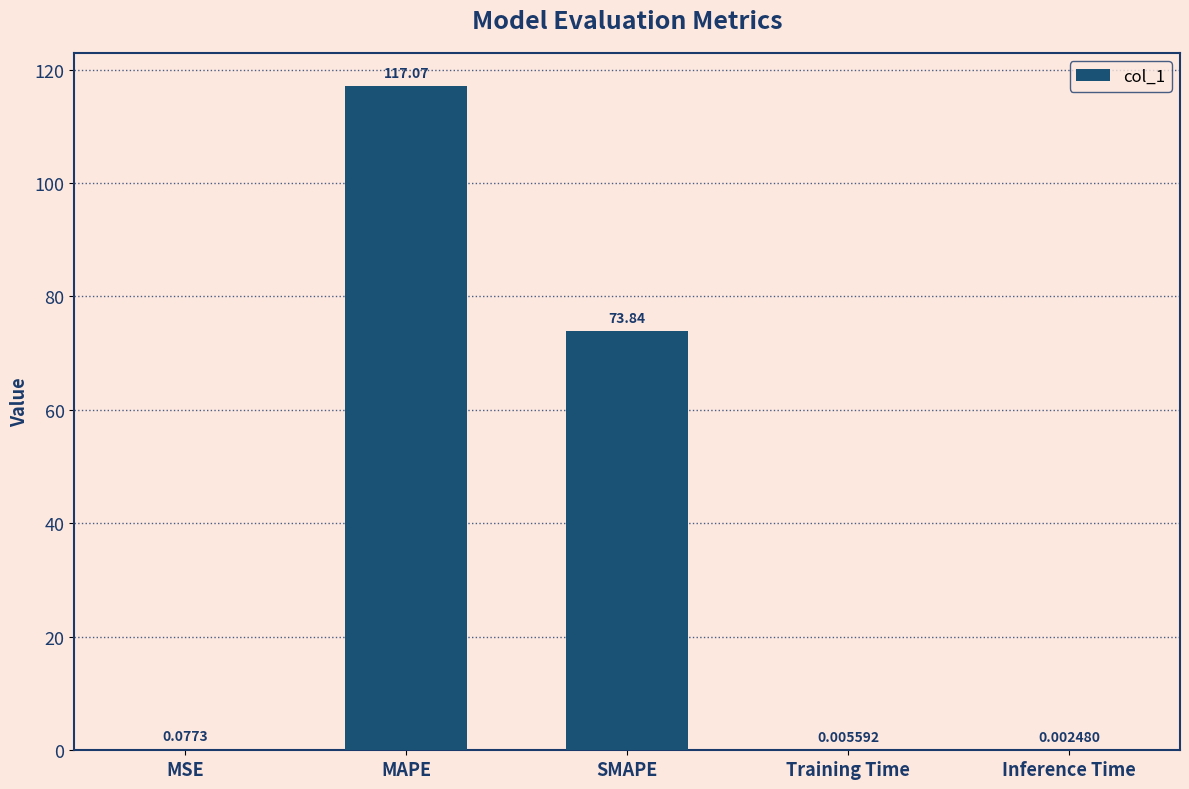

What is the sum of all values?

191.0